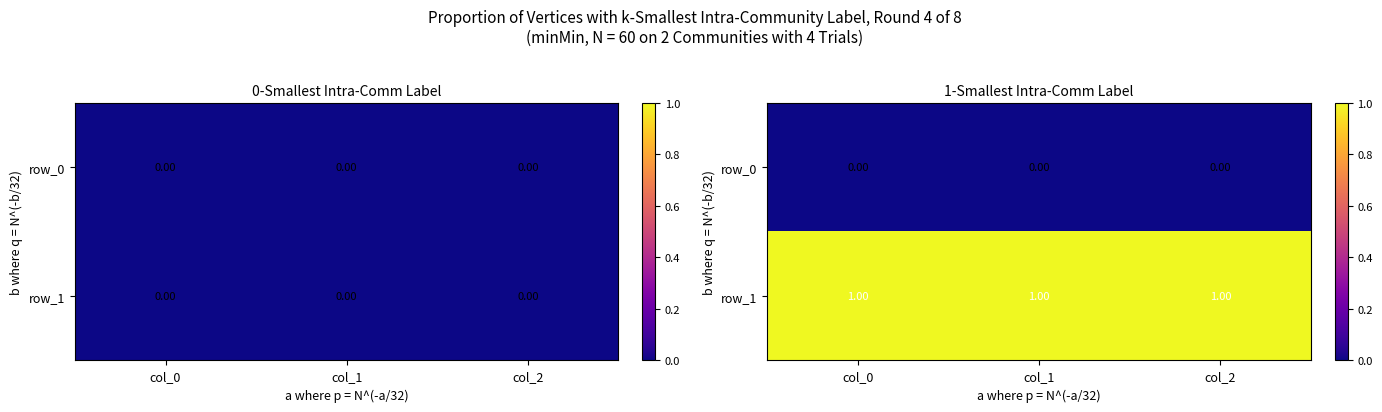

The value of row_1 at col_1 is 0. True or false?

False